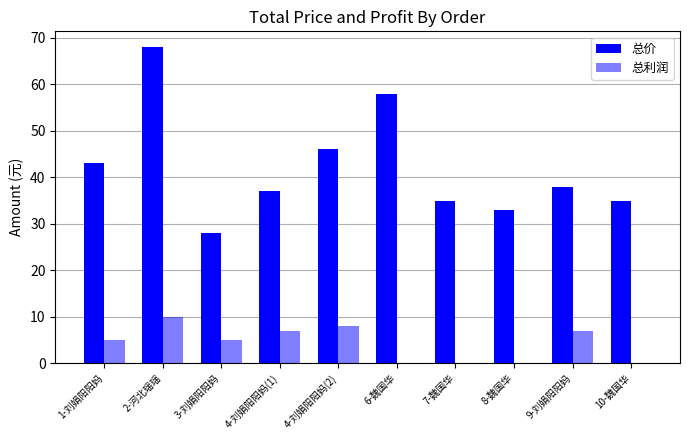

How many categories are shown in the chart?

10